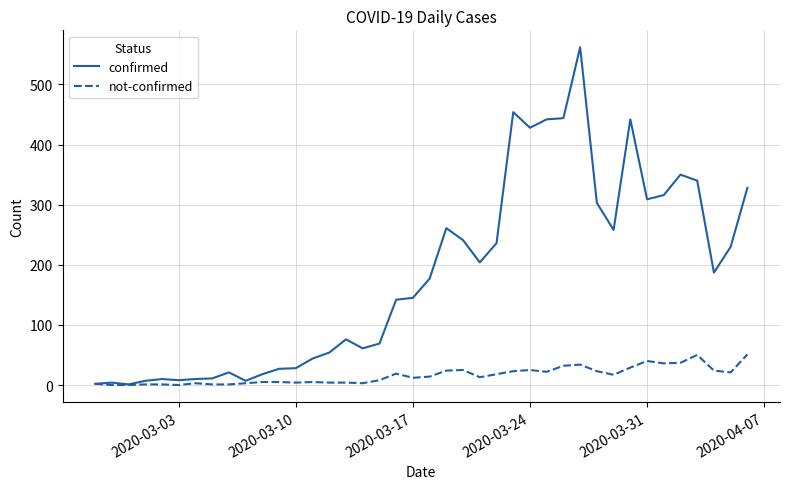

What is the average value of the not-confirmed series?

16